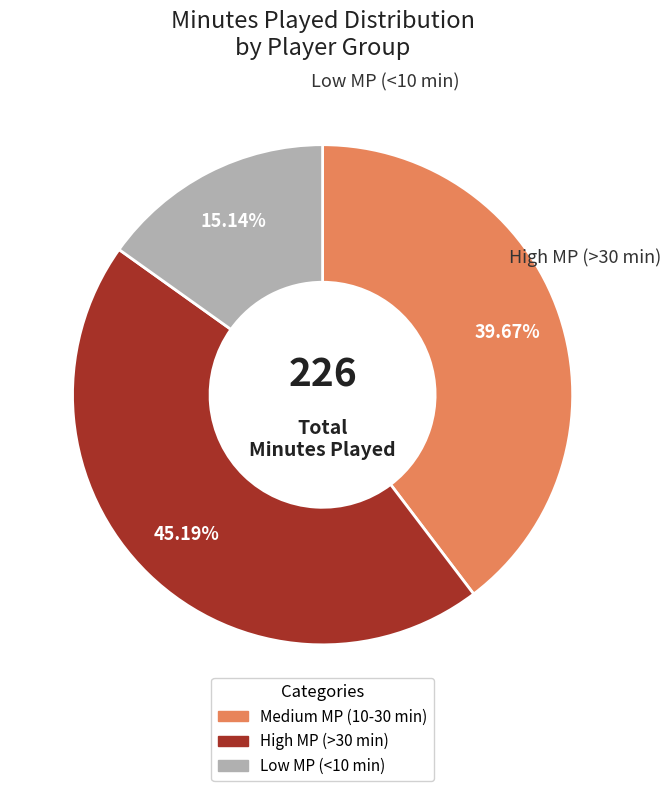

Is there a majority slice in this chart?

No